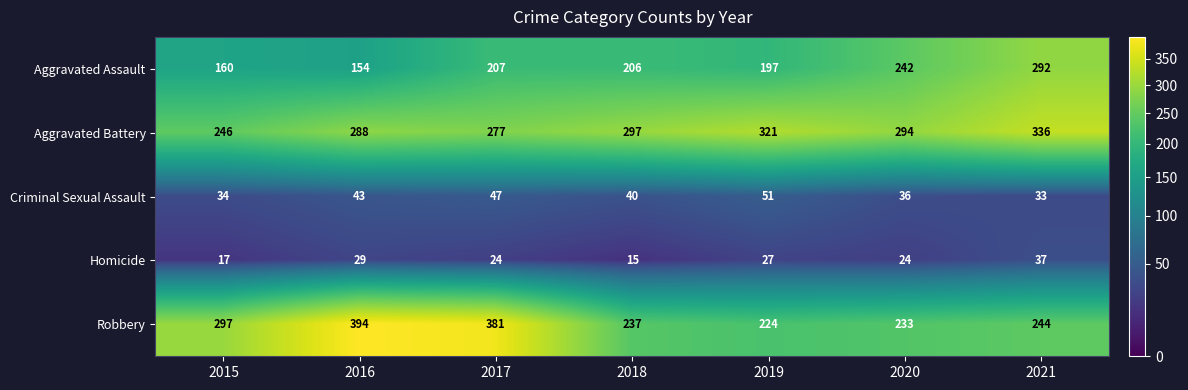

What is the maximum value for Criminal Sexual Assault?

51